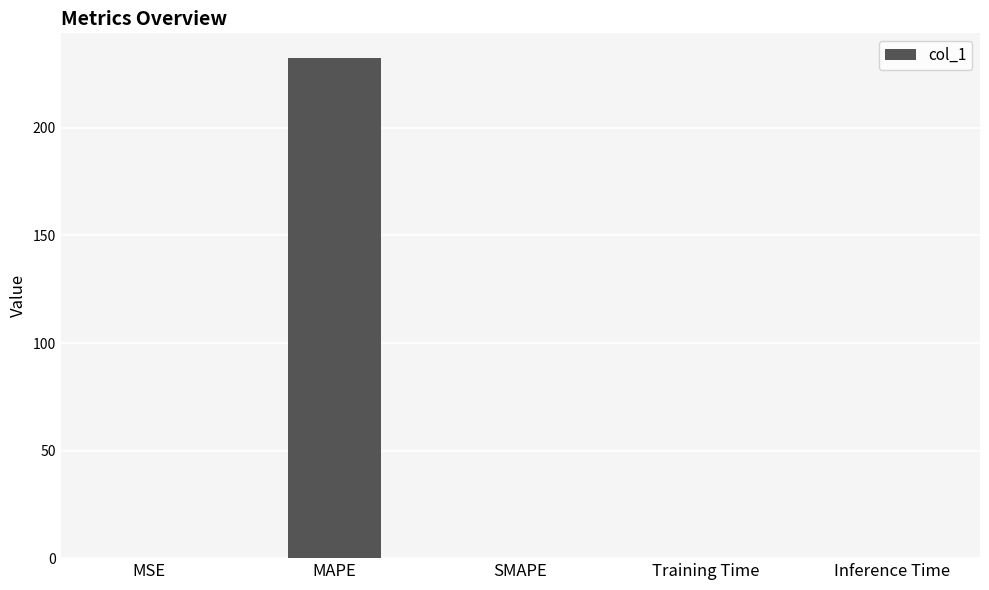

Count the number of categories in the chart.

5